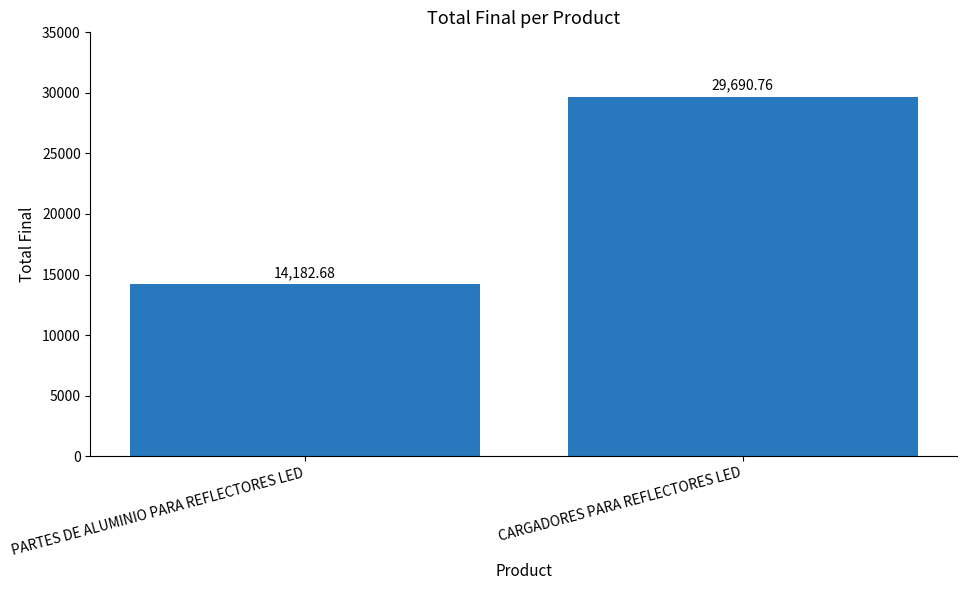

Is it true that the value at CARGADORES PARA REFLECTORES LED is 18782.3?

False